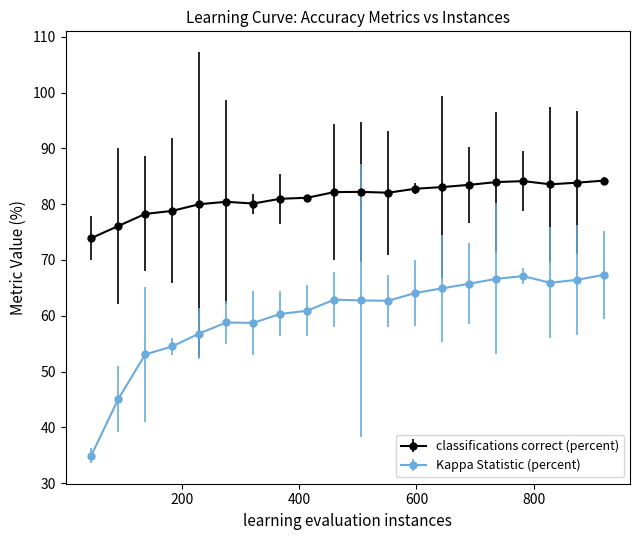

True or false: classifications correct (percent) has more than 1 points higher than both neighbors.

True